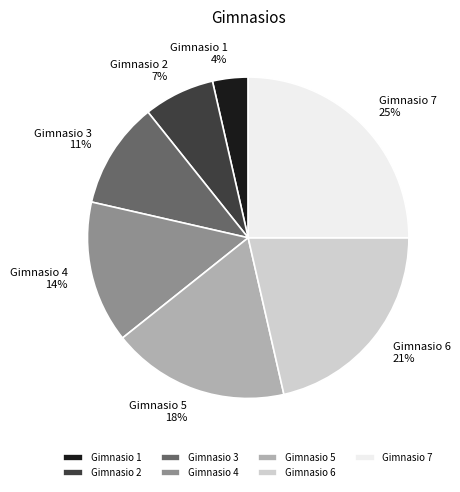

Does any single category account for the majority?

No